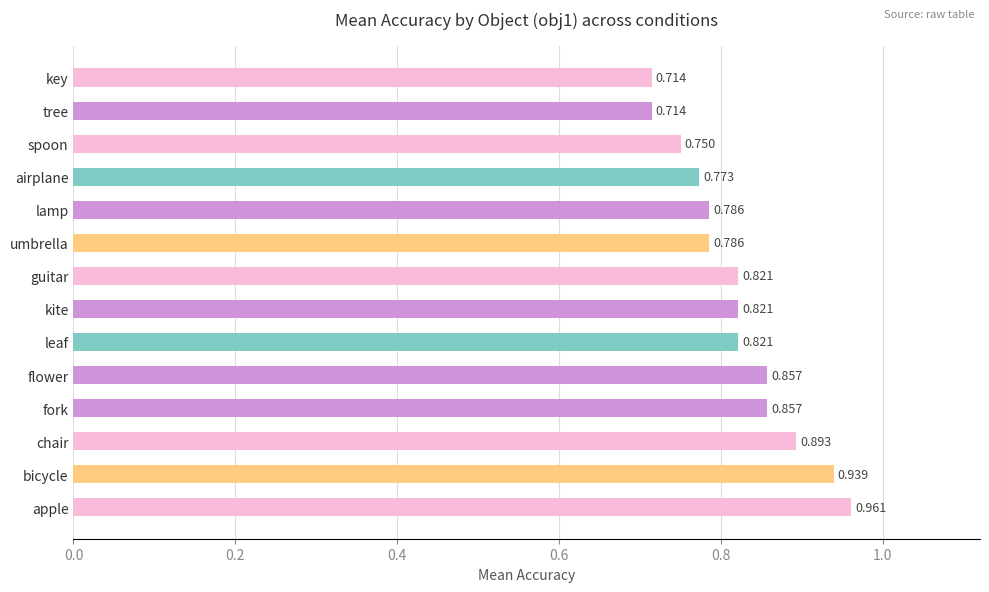

Which has a higher value, flower or kite?

flower